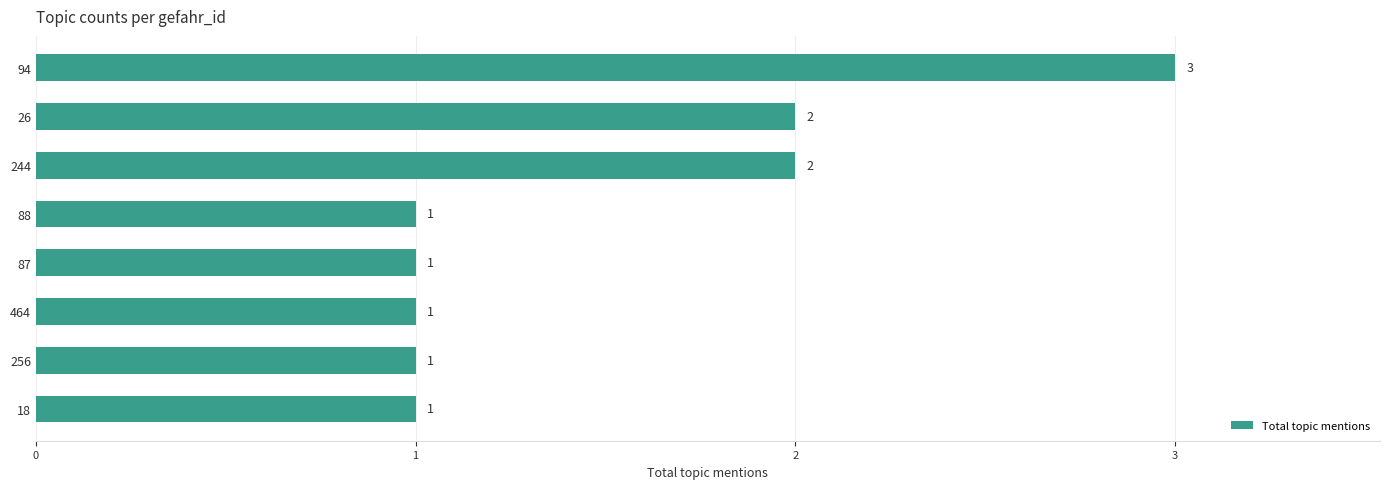

Which has a higher value, 464 or 94?

94